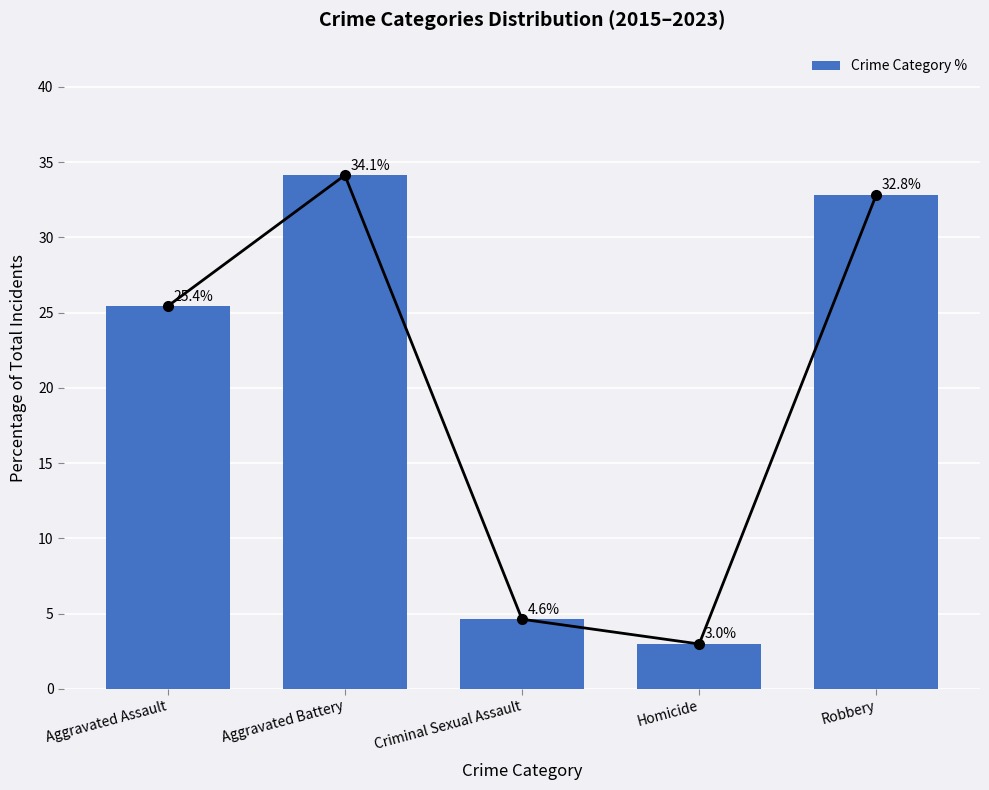

Which has a higher value, Aggravated Battery or Aggravated Assault?

Aggravated Battery